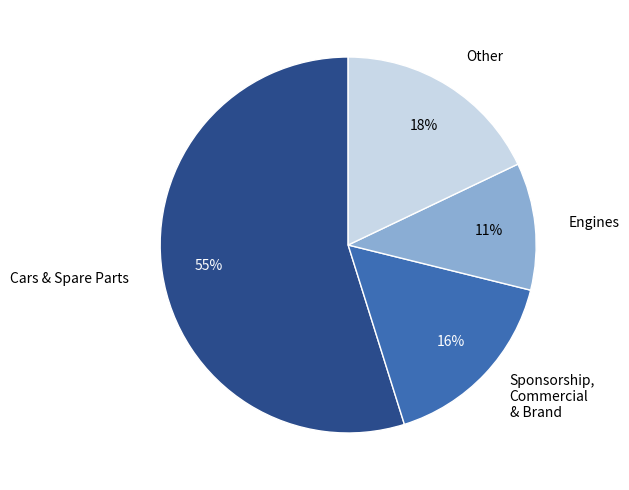

To the nearest percent, what is the average slice percentage?

25%